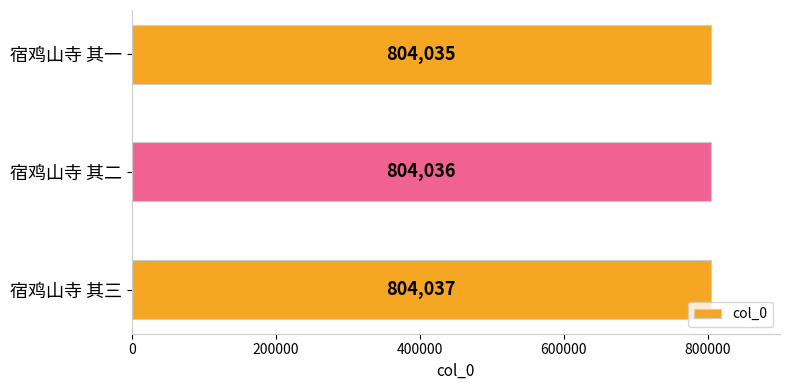

Reading bottom to top, transcribe all the data shown in this chart.

宿鸡山寺 其三=804037	宿鸡山寺 其二=804036	宿鸡山寺 其一=804035